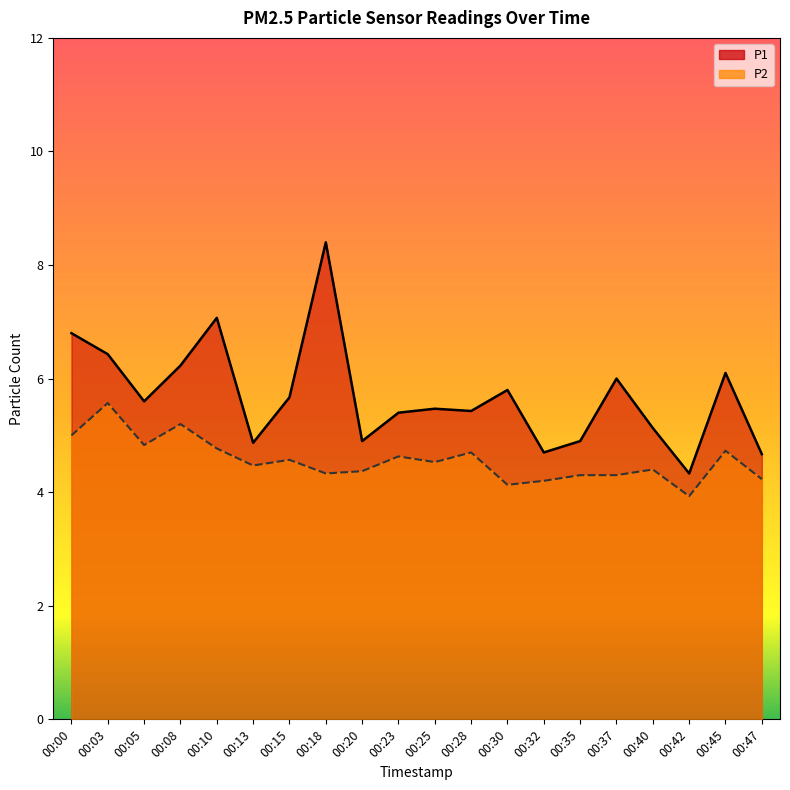

Does the chart display data point markers on the line(s)?

No